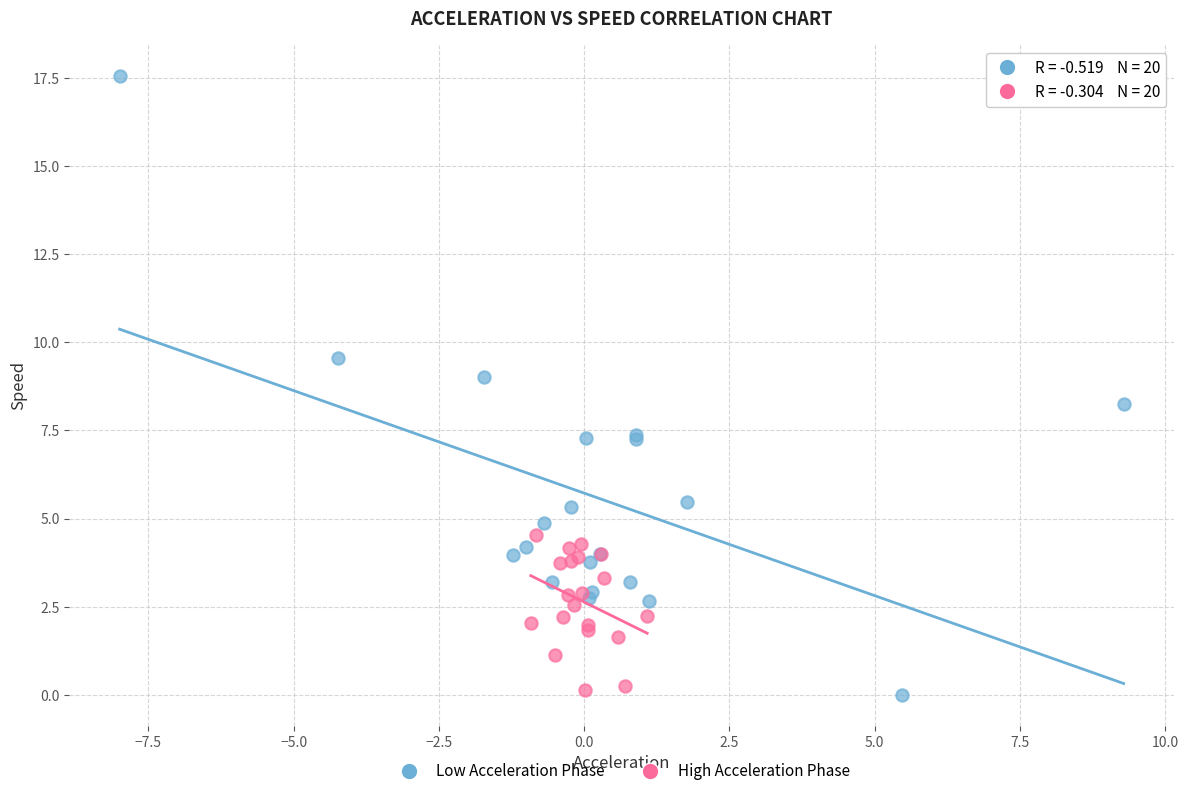

Which series has the largest Y range (max minus min)?

Low Acceleration Phase